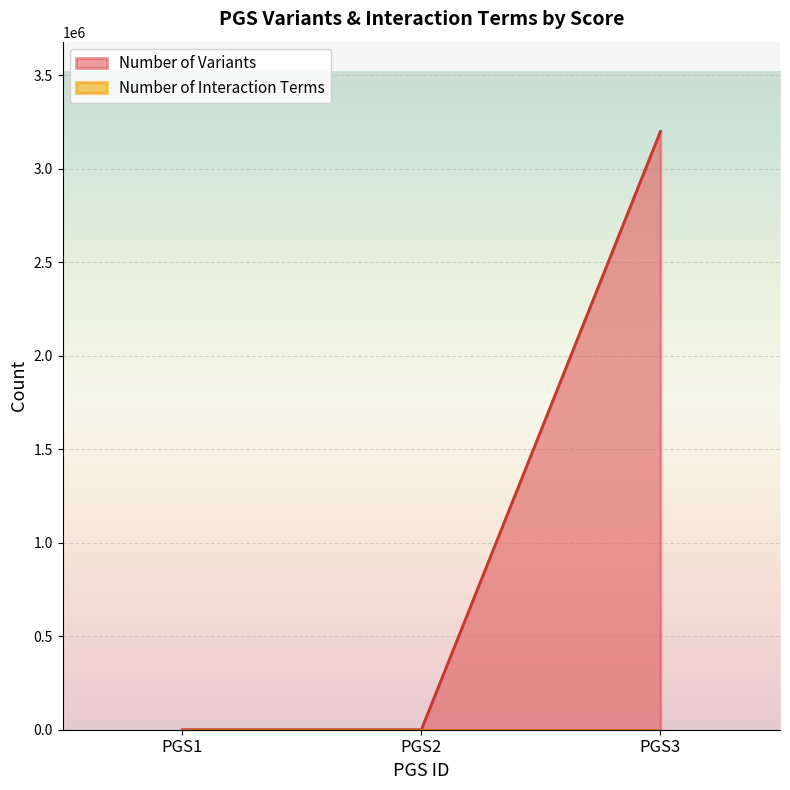

Reading left to right, list all the values displayed in this chart.

PGS1=100	PGS2=100	PGS3=3200000